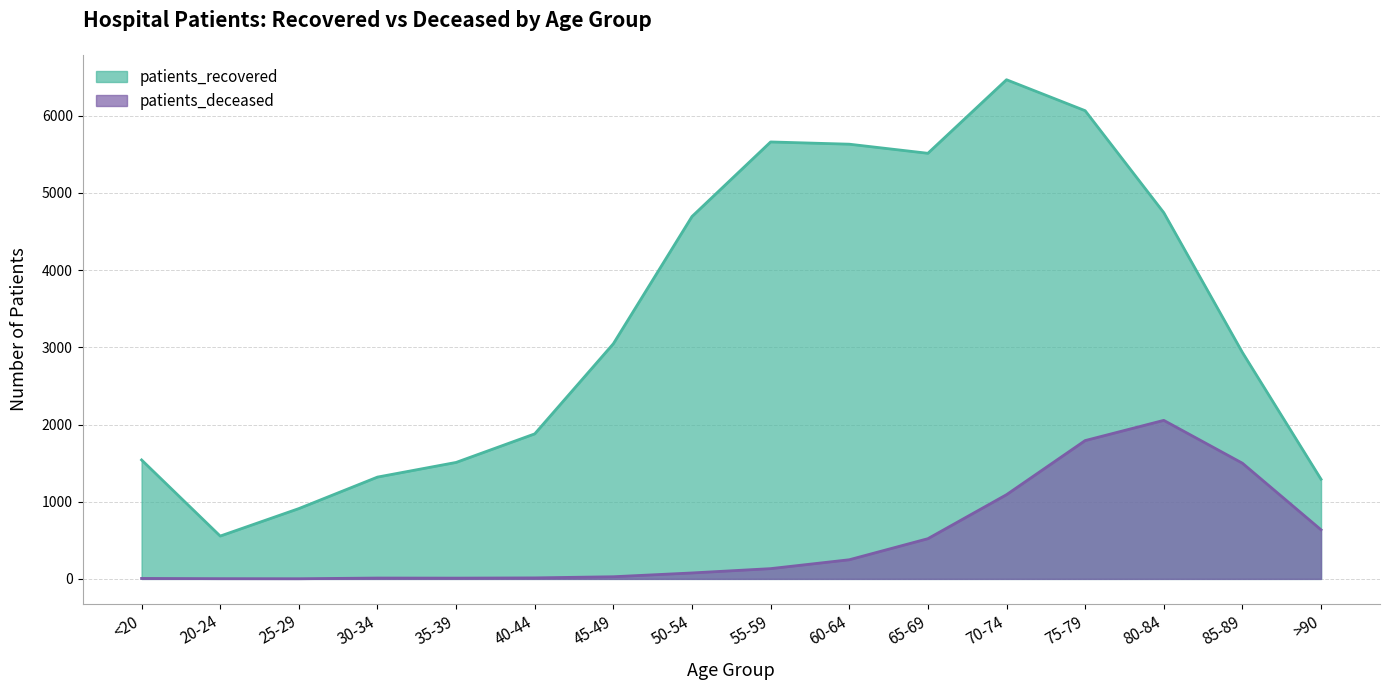

True or false: patients_recovered has more than 2 points higher than both neighbors.

False